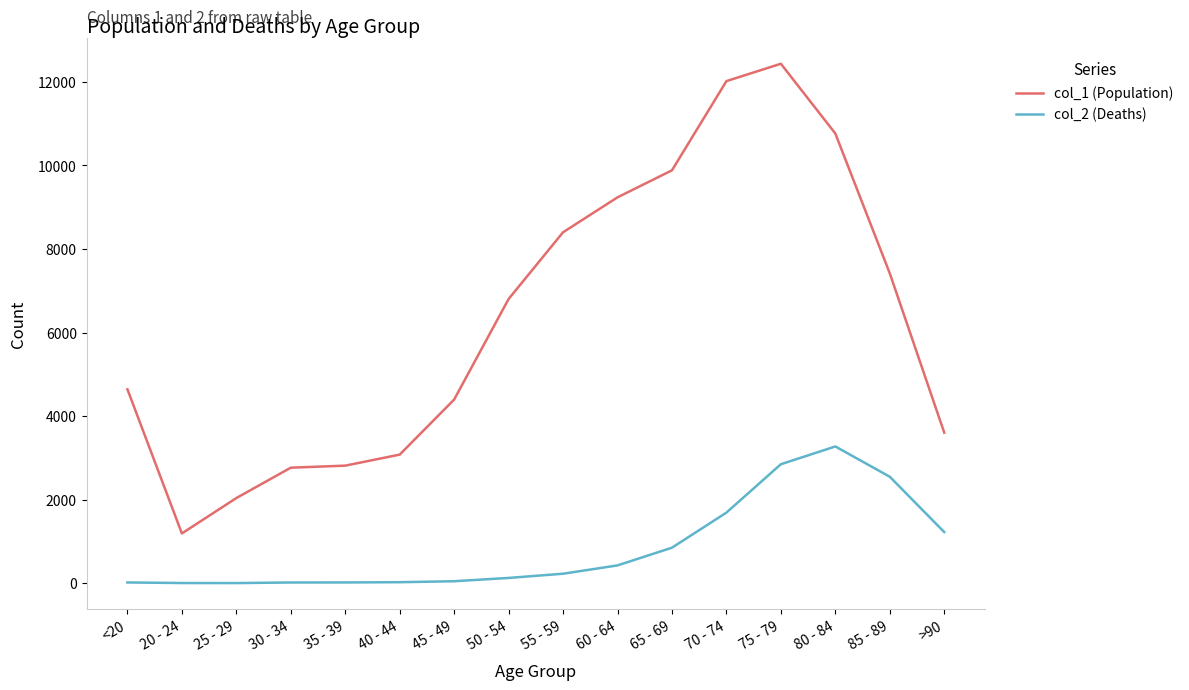

The value of col_1 (Population) at 60 - 64 is 2930. True or false?

False